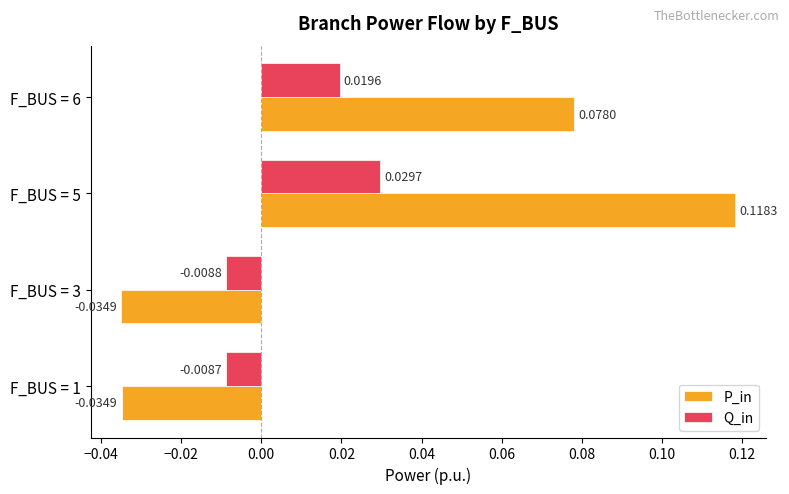

At which category is the sum across all series the highest?

F_BUS = 5